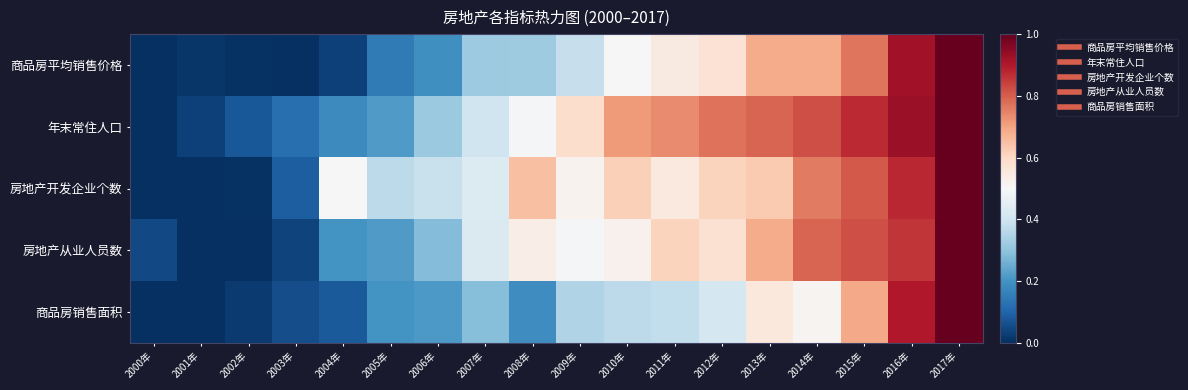

How many distinct data groups are displayed?

5